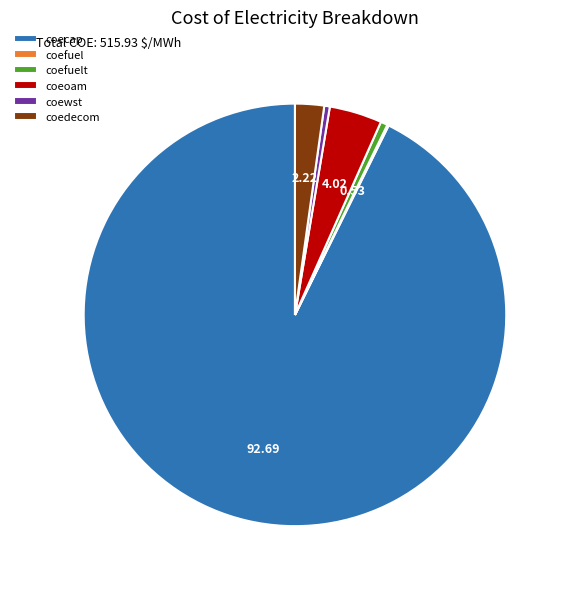

Do coedecom and coeoam together represent more than half of the pie?

No